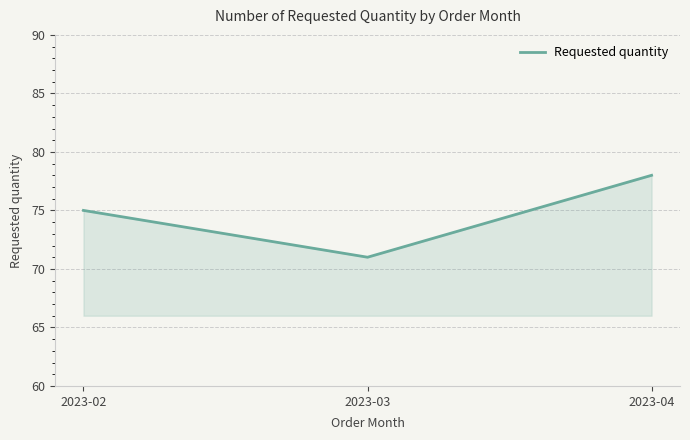

Approximately how many times larger is the value at 2023-03 compared to 2023-04?

0.9